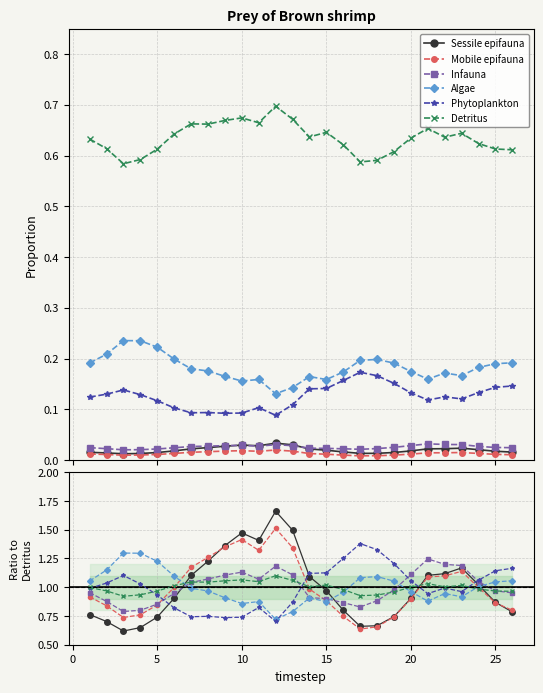

How many lines are shown in the chart?

6